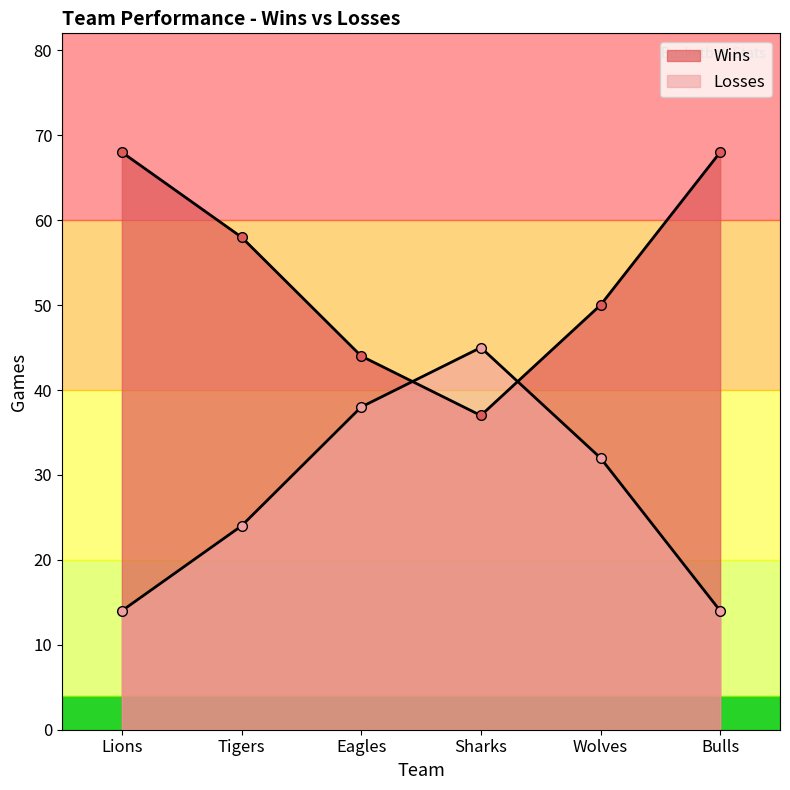

What is the label of the 2nd point from the left?

Tigers